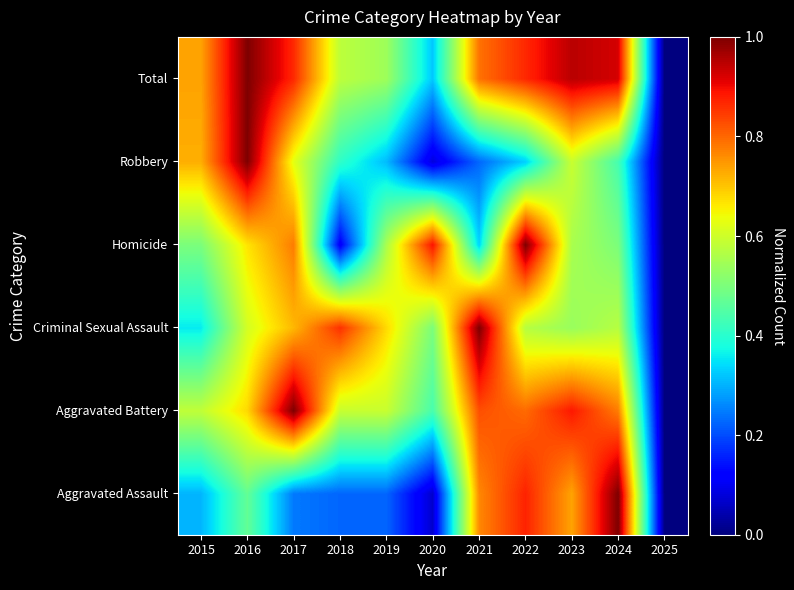

Reading left to right, extract all data points from this chart.

Aggravated Assault: 2015=0.3	2016=0.5	2017=0.2	2018=0.2	2019=0.2	2020=0.1	2021=0.8	2022=0.9	2023=0.7	2024=1.0	2025=0.0
Aggravated Battery: 2015=0.6	2016=0.7	2017=1.0	2018=0.6	2019=0.6	2020=0.4	2021=0.8	2022=0.8	2023=0.9	2024=0.8	2025=0.0
Criminal Sexual Assault: 2015=0.4	2016=0.6	2017=0.7	2018=0.9	2019=0.7	2020=0.5	2021=1.0	2022=0.6	2023=0.5	2024=0.6	2025=0.0
Homicide: 2015=0.5	2016=0.7	2017=0.8	2018=0.1	2019=0.6	2020=0.9	2021=0.3	2022=1.0	2023=0.6	2024=0.5	2025=0.0
Robbery: 2015=0.7	2016=1.0	2017=0.6	2018=0.4	2019=0.3	2020=0.1	2021=0.2	2022=0.3	2023=0.6	2024=0.4	2025=0.0
Total: 2015=0.7	2016=1.0	2017=0.9	2018=0.6	2019=0.5	2020=0.3	2021=0.8	2022=0.9	2023=0.9	2024=0.9	2025=0.0